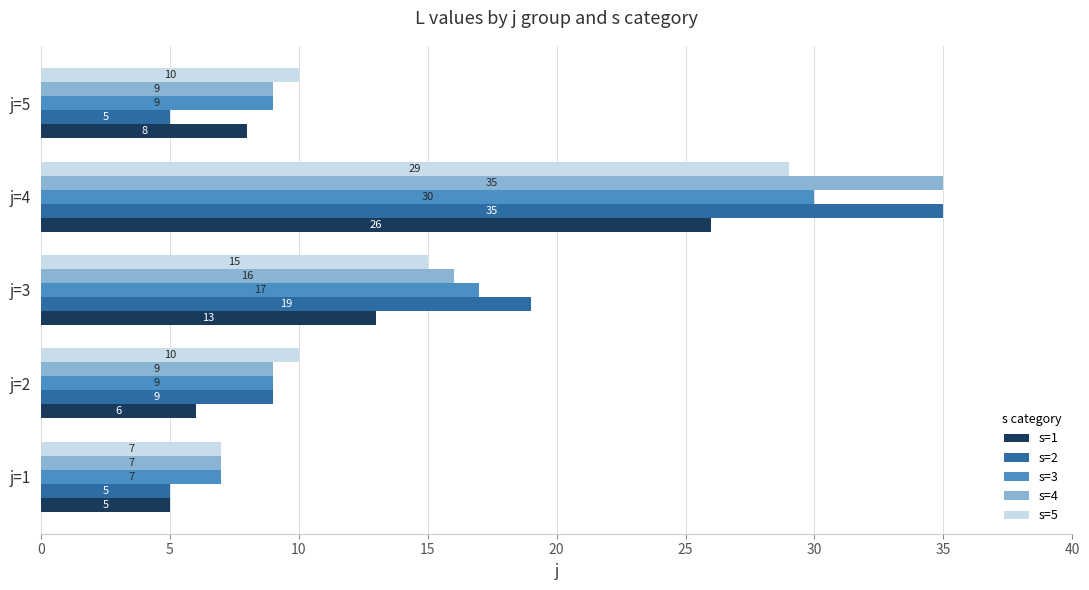

The value of s=5 at j=4 is 16. True or false?

False